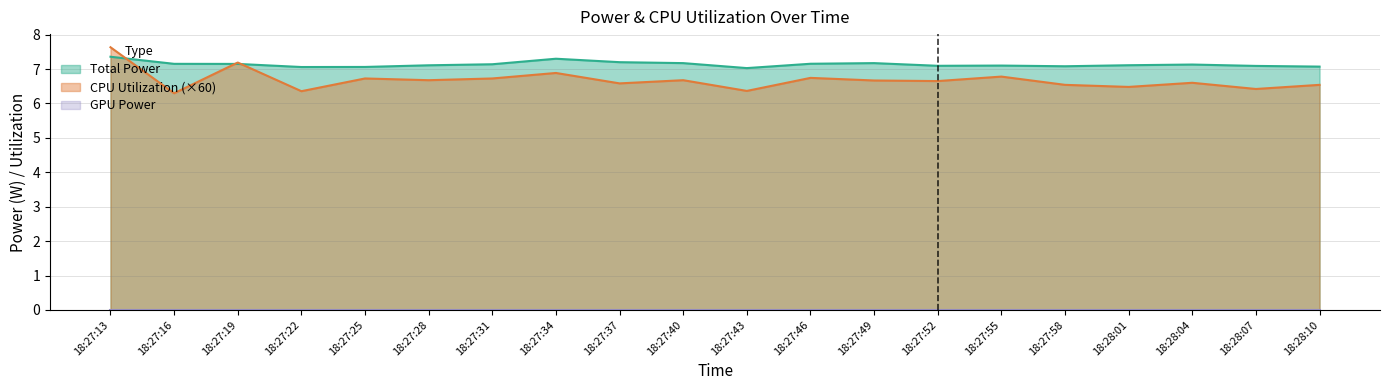

Reading left to right, transcribe all the data shown in this chart.

Total Power: 18:27:13=7.4	18:27:16=7.2	18:27:19=7.1	18:27:22=7.1	18:27:25=7.1	18:27:28=7.1	18:27:31=7.1	18:27:34=7.3	18:27:37=7.2	18:27:40=7.2	18:27:43=7.0	18:27:46=7.2	18:27:49=7.2	18:27:52=7.1	18:27:55=7.1	18:27:58=7.1	18:28:01=7.1	18:28:04=7.1	18:28:07=7.1	18:28:10=7.1
CPU Utilization: 18:27:13=7.6	18:27:16=6.3	18:27:19=7.2	18:27:22=6.4	18:27:25=6.7	18:27:28=6.7	18:27:31=6.7	18:27:34=6.9	18:27:37=6.6	18:27:40=6.7	18:27:43=6.4	18:27:46=6.7	18:27:49=6.7	18:27:52=6.6	18:27:55=6.8	18:27:58=6.5	18:28:01=6.5	18:28:04=6.6	18:28:07=6.4	18:28:10=6.5